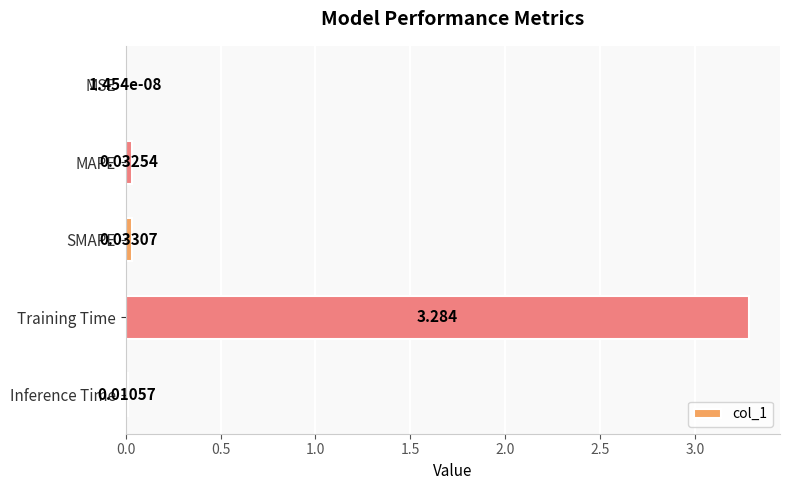

What is the sum of all values?

3.4